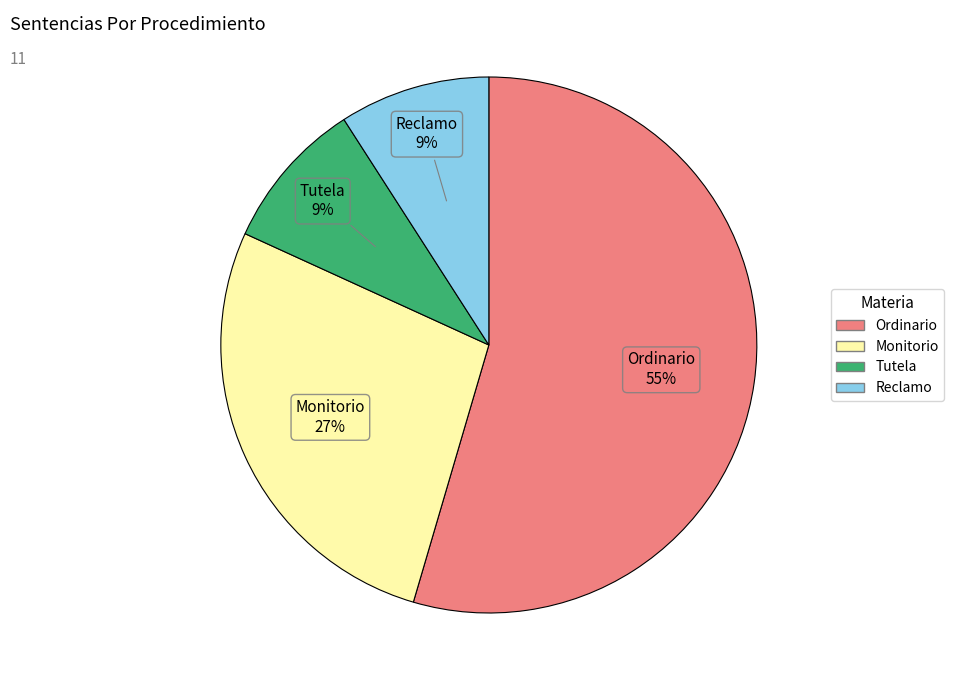

Is it true that Ordinario is 40% of the pie?

False